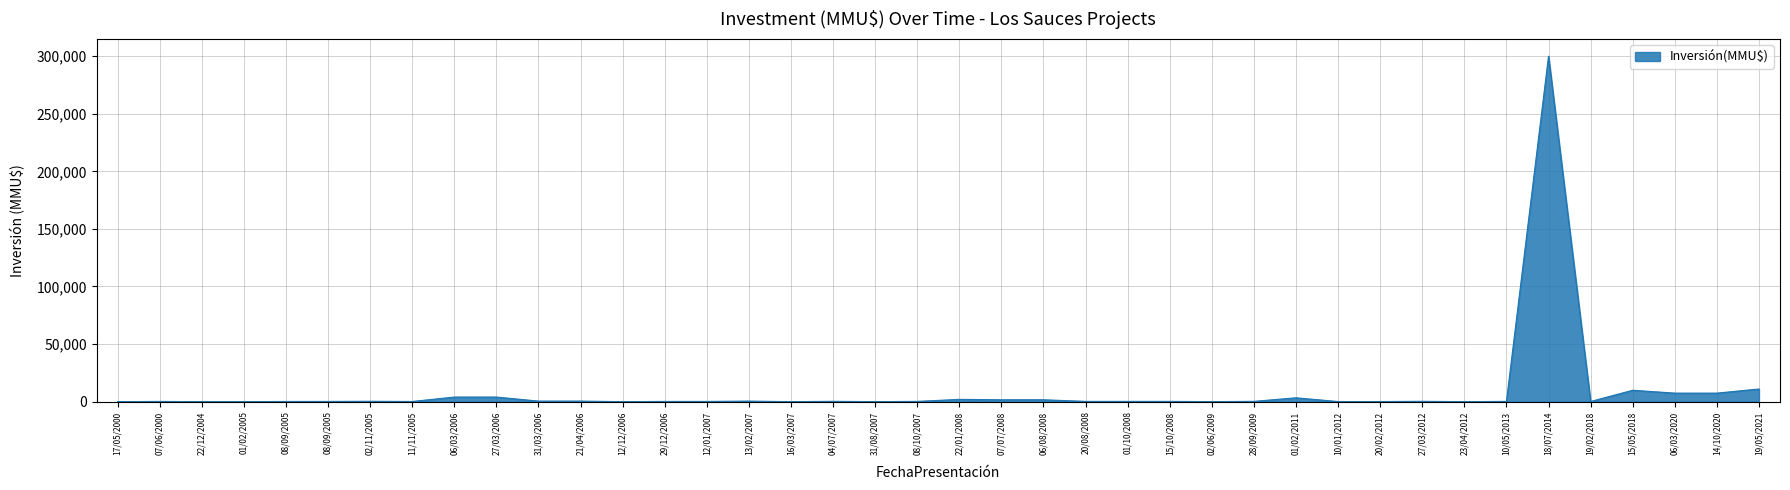

Where does the data first go above 250?

02/11/2005